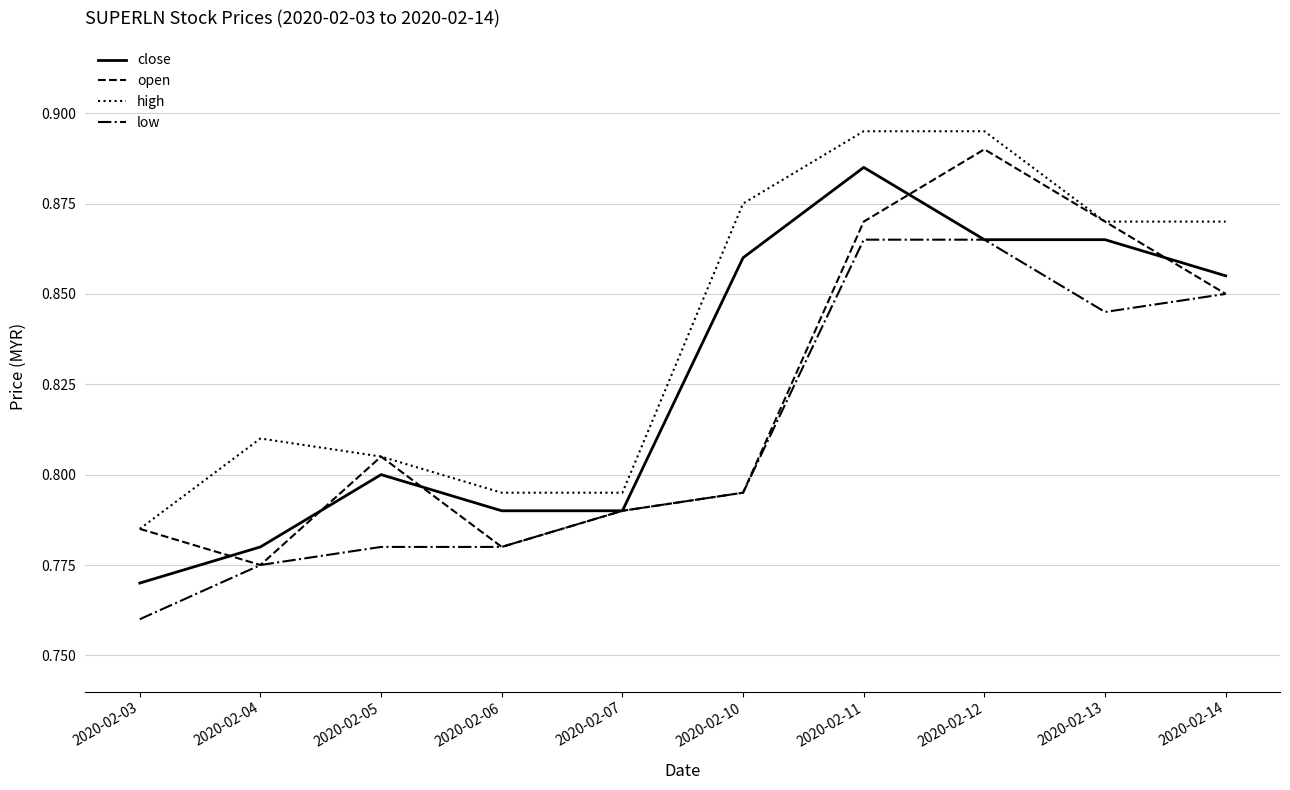

What is the difference between the maximum and minimum values in the open series?

0.1